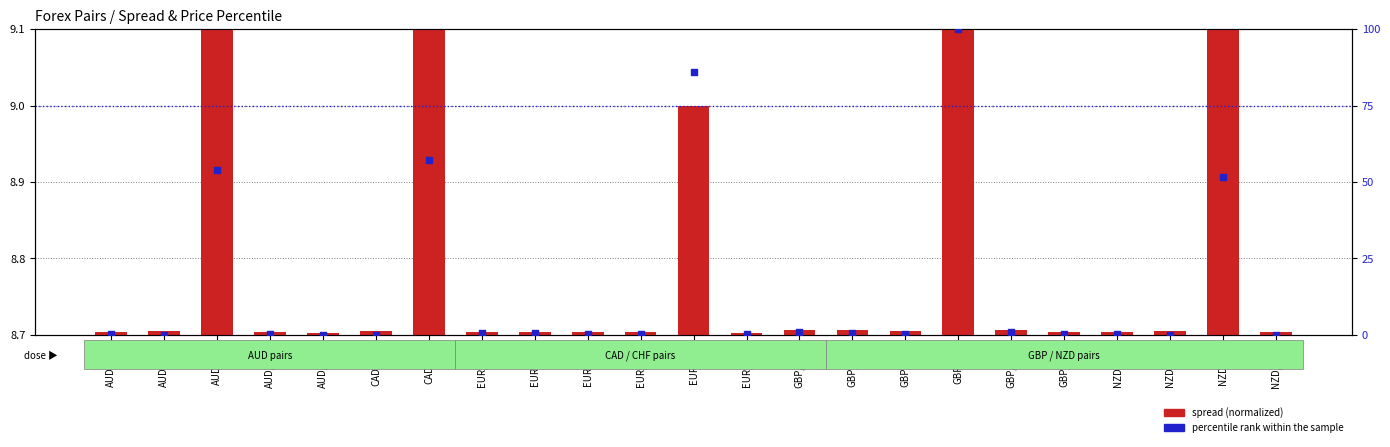

Which series has the largest Y range (max minus min)?

percentile rank within the sample